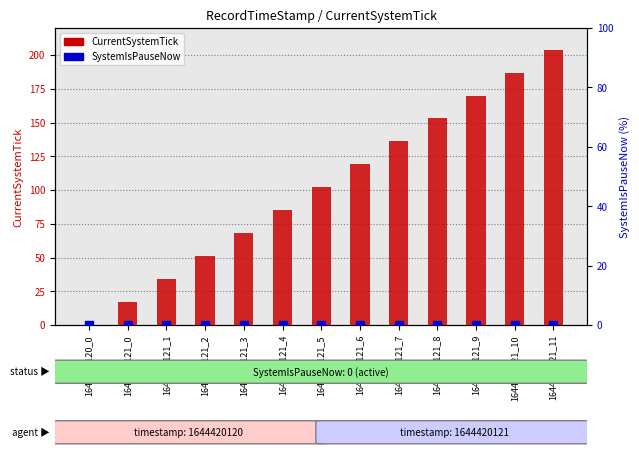

At which category is the sum across all series the highest?

1644420121_11